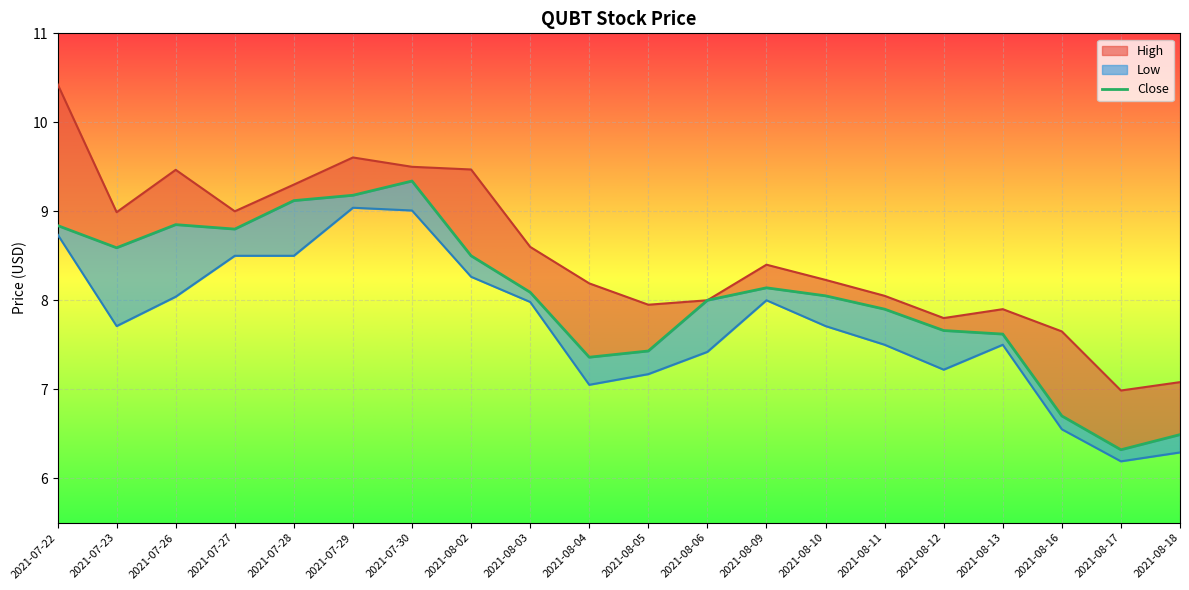

At which category does Low reach its first local valley?

2021-07-23